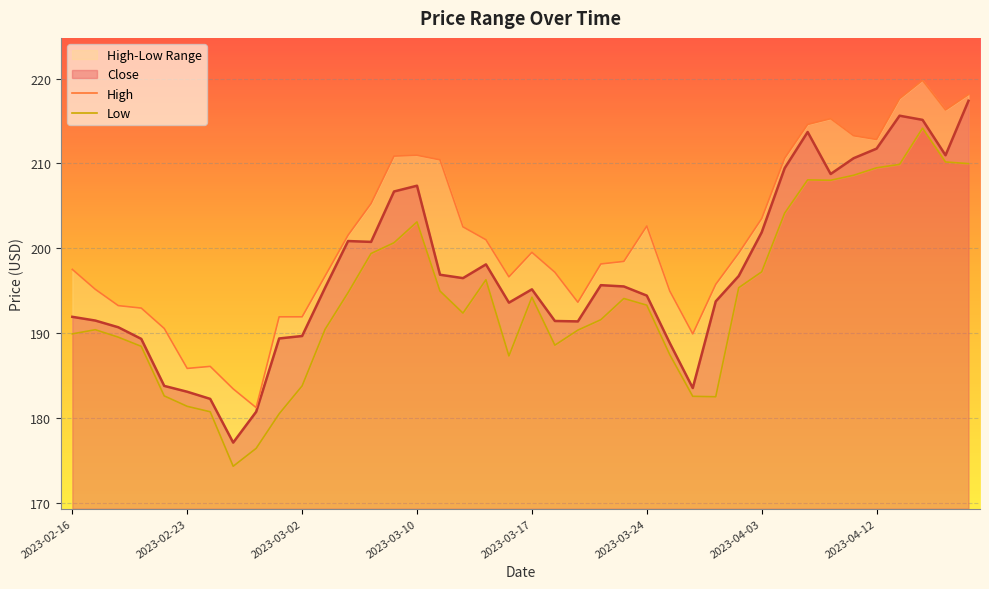

List the series in order of their peak value, lowest first.

Low, Close, High